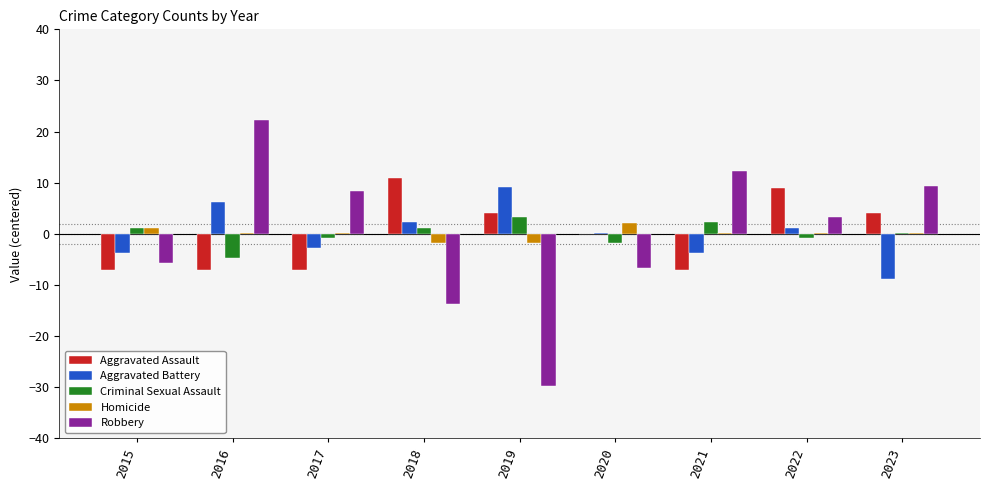

Which label corresponds to the largest value in the chart?

2016